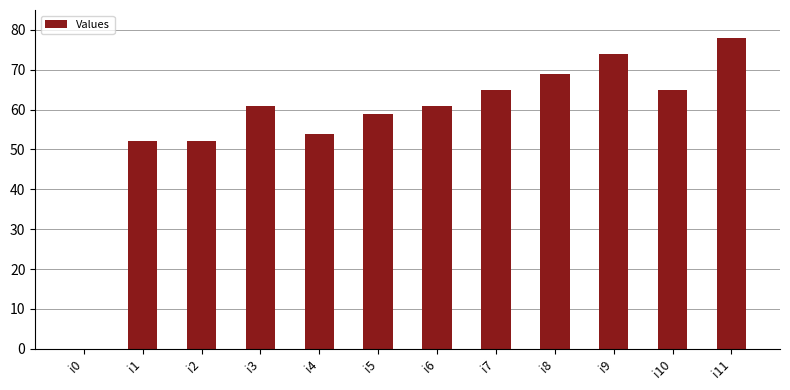

Approximately how many times larger is the value at i8 compared to i3?

1.1